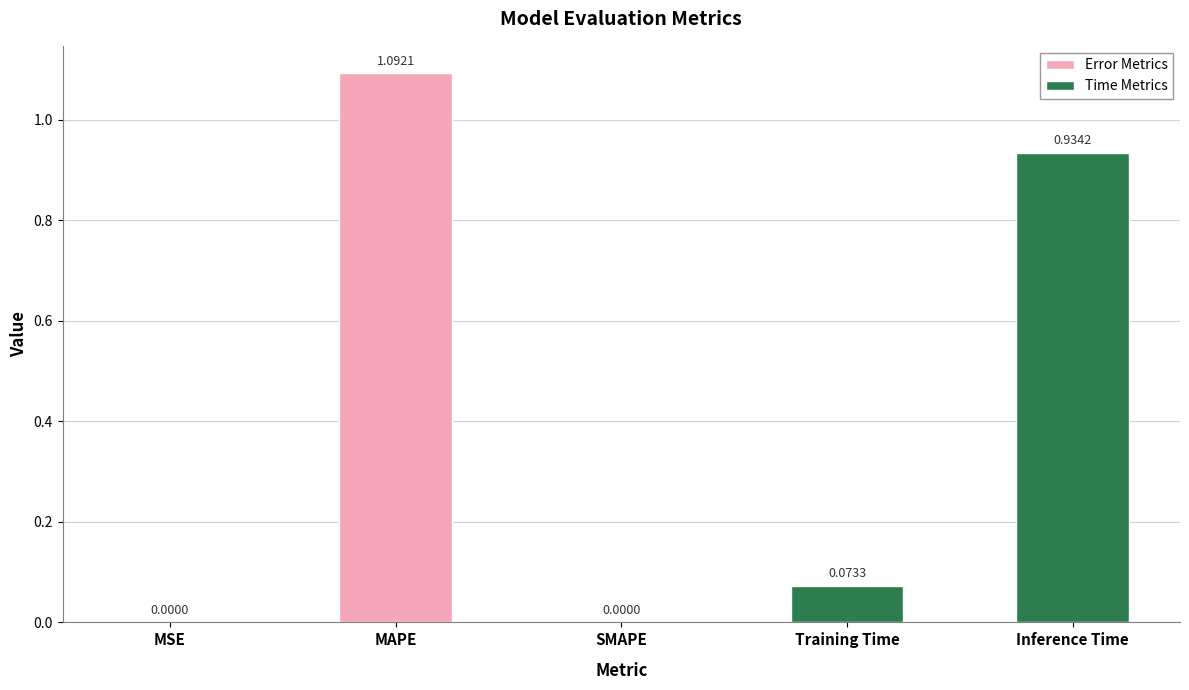

Which category has the lowest value across all series?

SMAPE